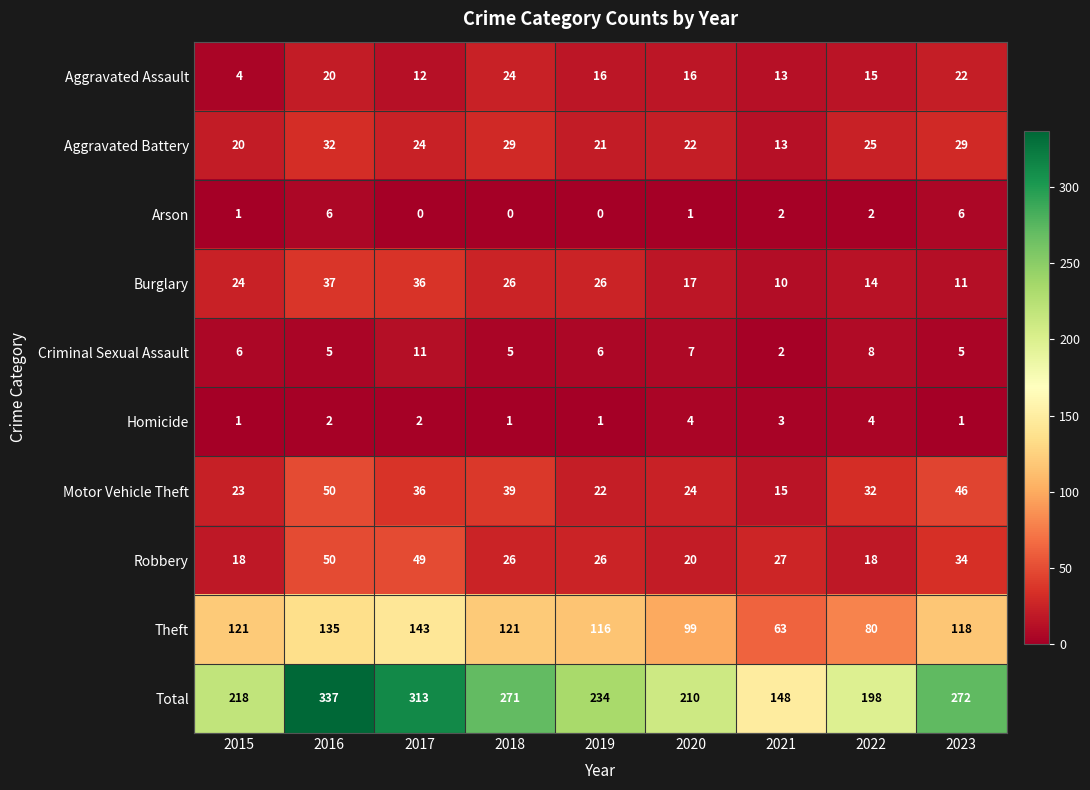

What is the spread (max minus min) of values at 2018?

271